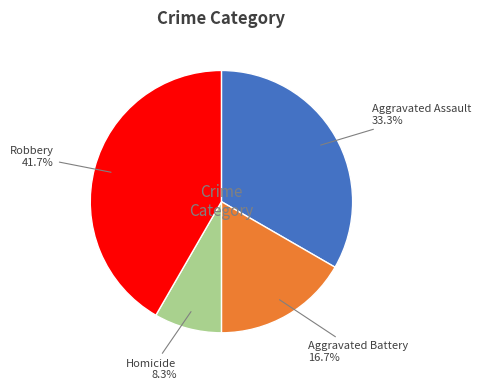

To the nearest percent, what is the difference between the Aggravated Battery and Aggravated Assault slice percentages?

17%